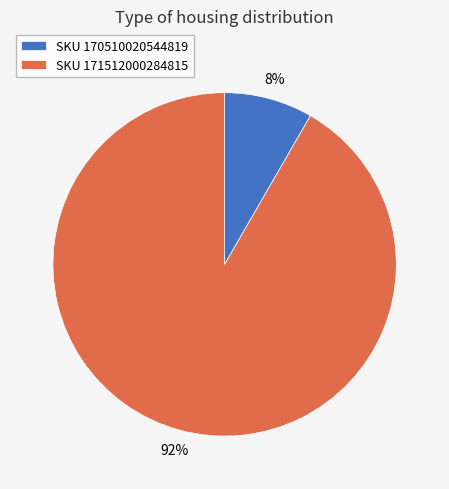

What is the majority slice?

SKU 171512000284815